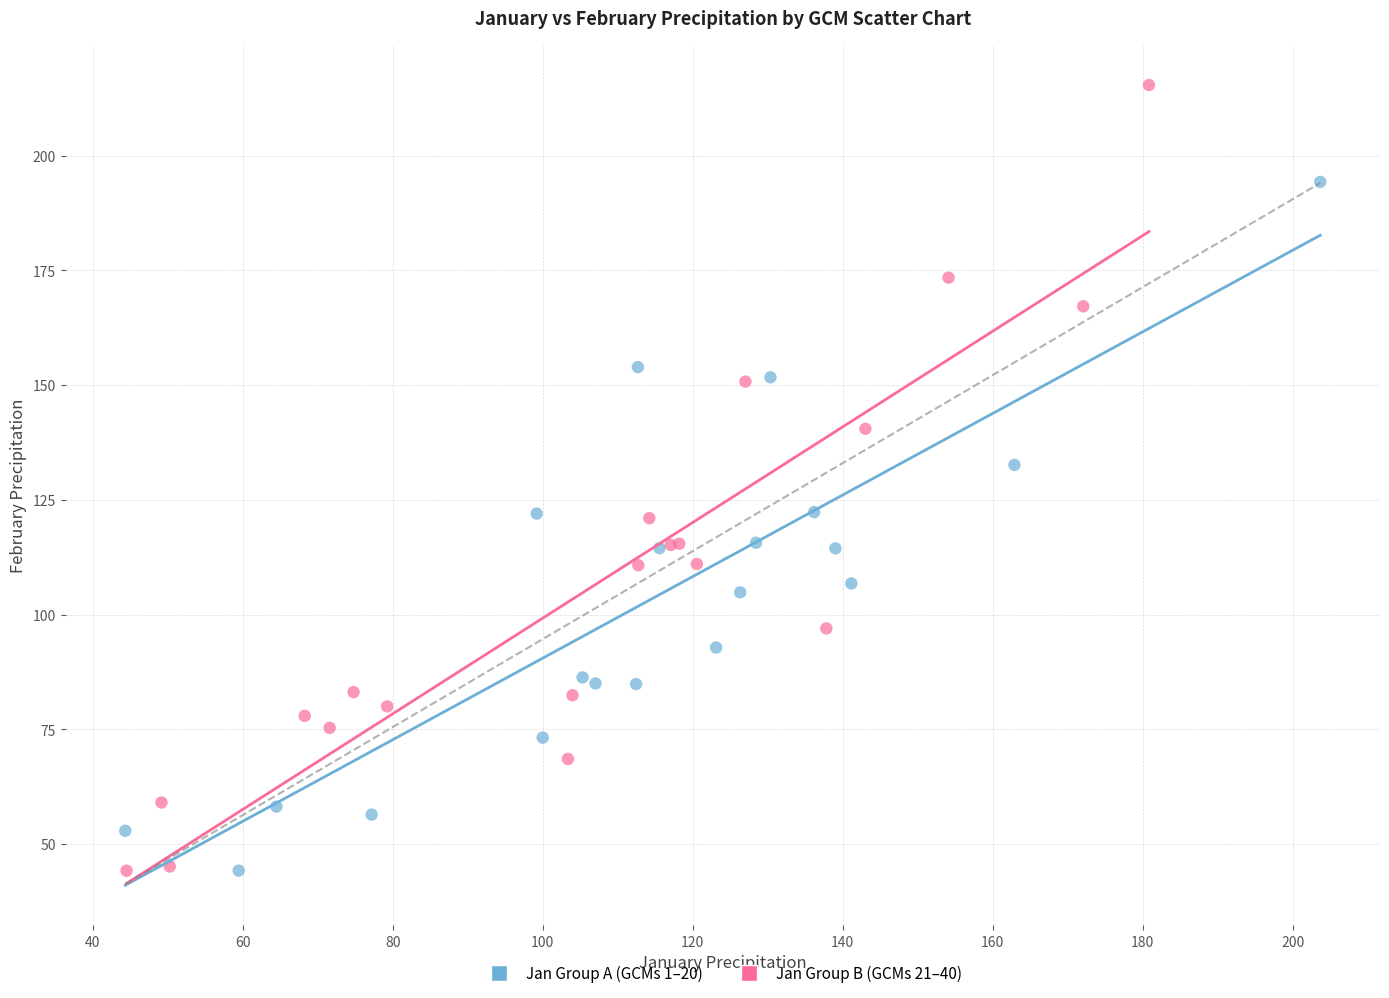

Which series has the largest Y range (max minus min)?

Jan Group B (GCMs 21–40)